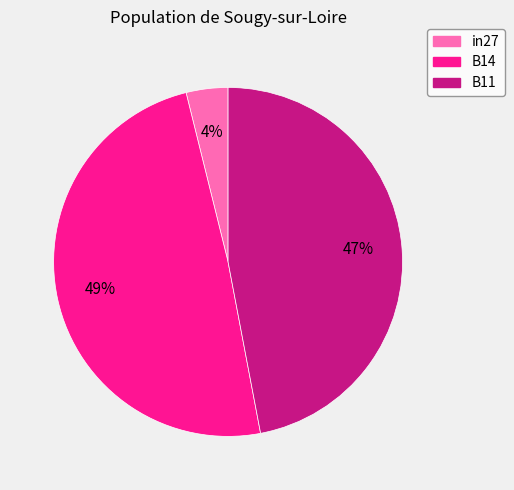

To the nearest percent, what portion does B14 represent?

49%